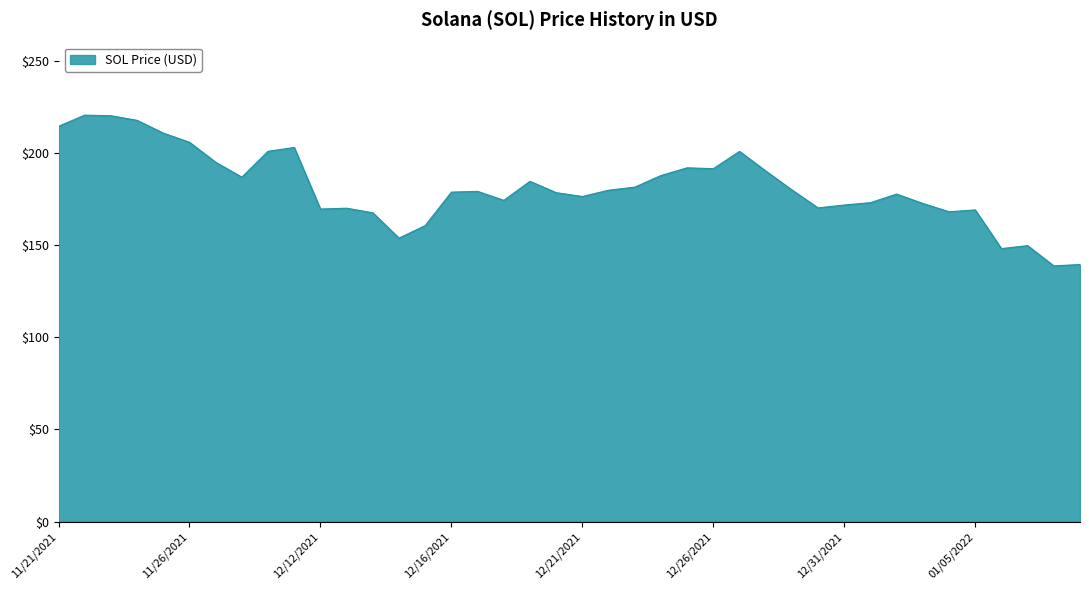

How many lines are shown in the chart?

1